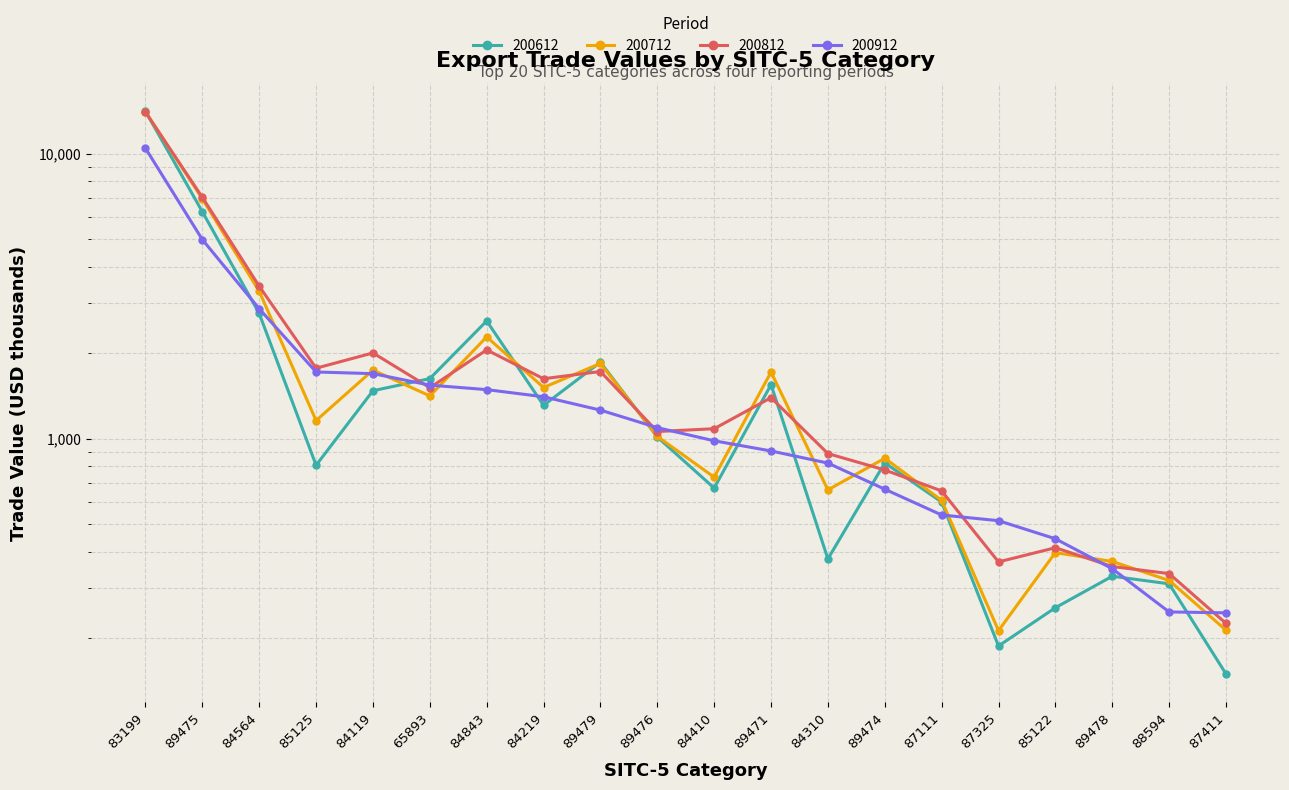

What is the total value across all series at 89471?

5555.9